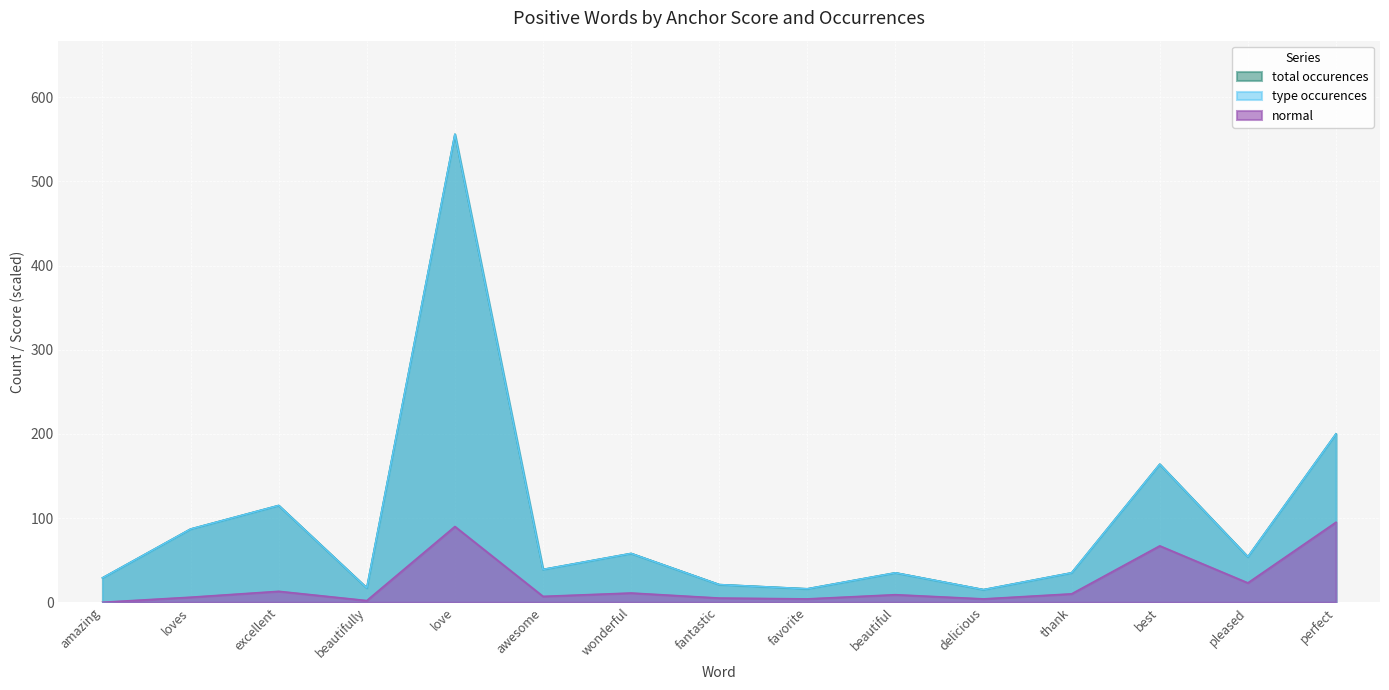

What is the sum of all normal values?

346